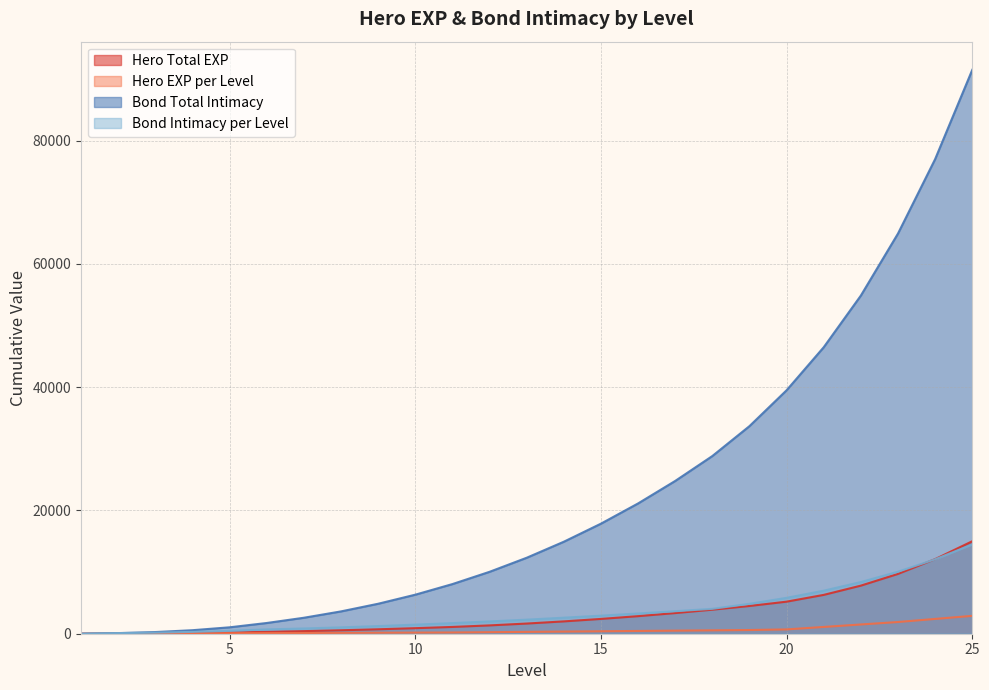

Reading left to right, what are all the values shown in this chart?

Hero Total EXP: 0	20	60	120	200	300	420	560	720	900	1100	1350	1650	2000	2400	2850	3350	3900	4500	5200	6300	7800	9700	12100	15000
Hero EXP per Level: 0	20	40	60	80	100	120	140	160	180	200	250	300	350	400	450	500	550	600	700	1100	1500	1900	2400	2900
Bond Total Intimacy: 0	100	270	570	1040	1740	2590	3620	4860	6330	8050	10040	12320	14920	17850	21130	24780	28820	33670	39490	46470	54850	64910	76980	91460
Bond Intimacy per Level: 0	100	170	300	470	700	850	1030	1240	1470	1720	1990	2280	2600	2930	3280	3650	4040	4850	5820	6980	8380	10060	12070	14480